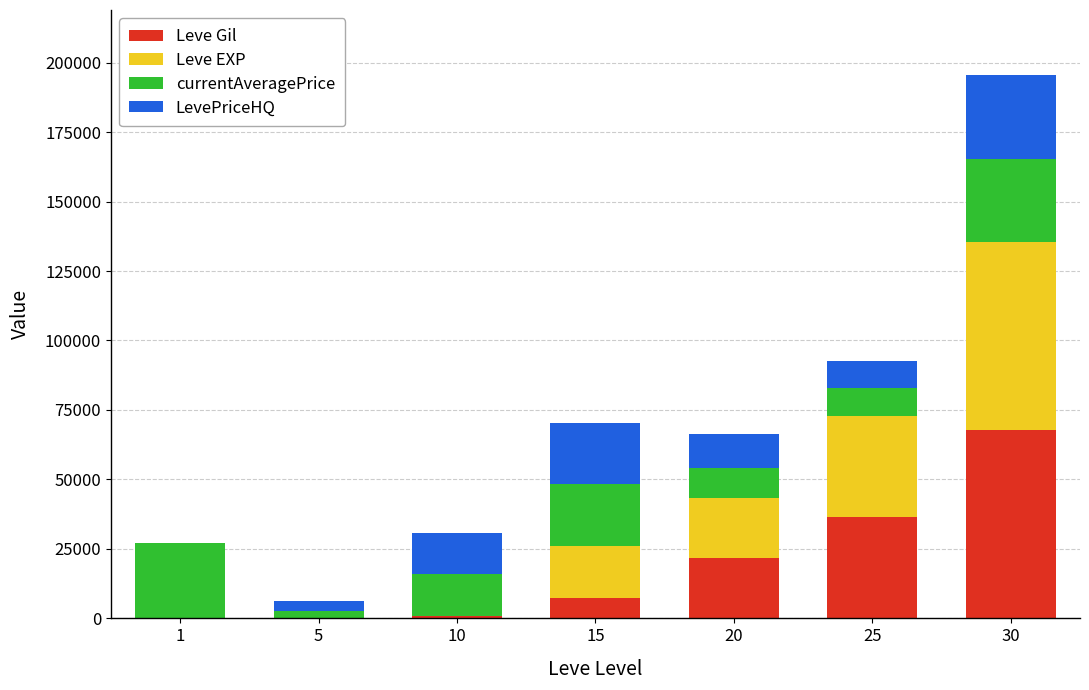

At which category is the sum across all series the highest?

30